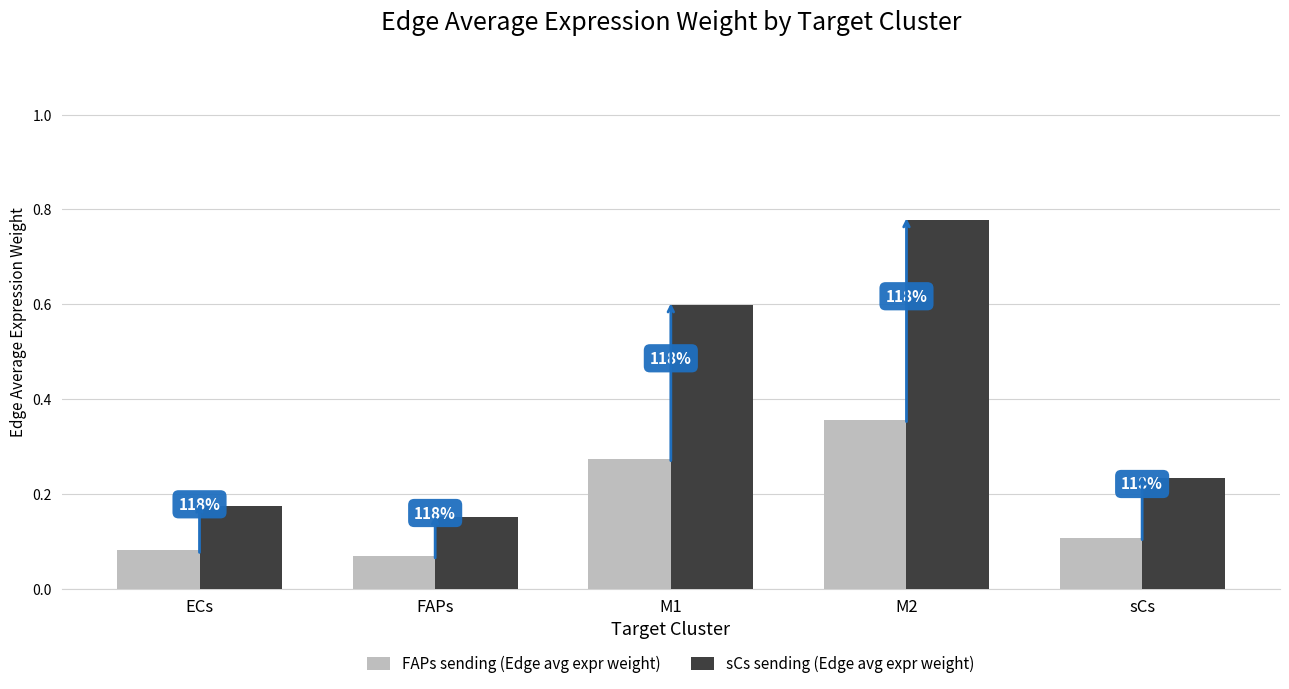

Does the chart contain any negative values?

No